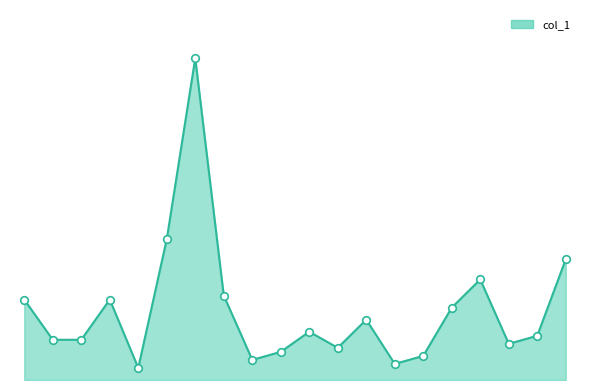

Does the chart have visible grid lines?

No